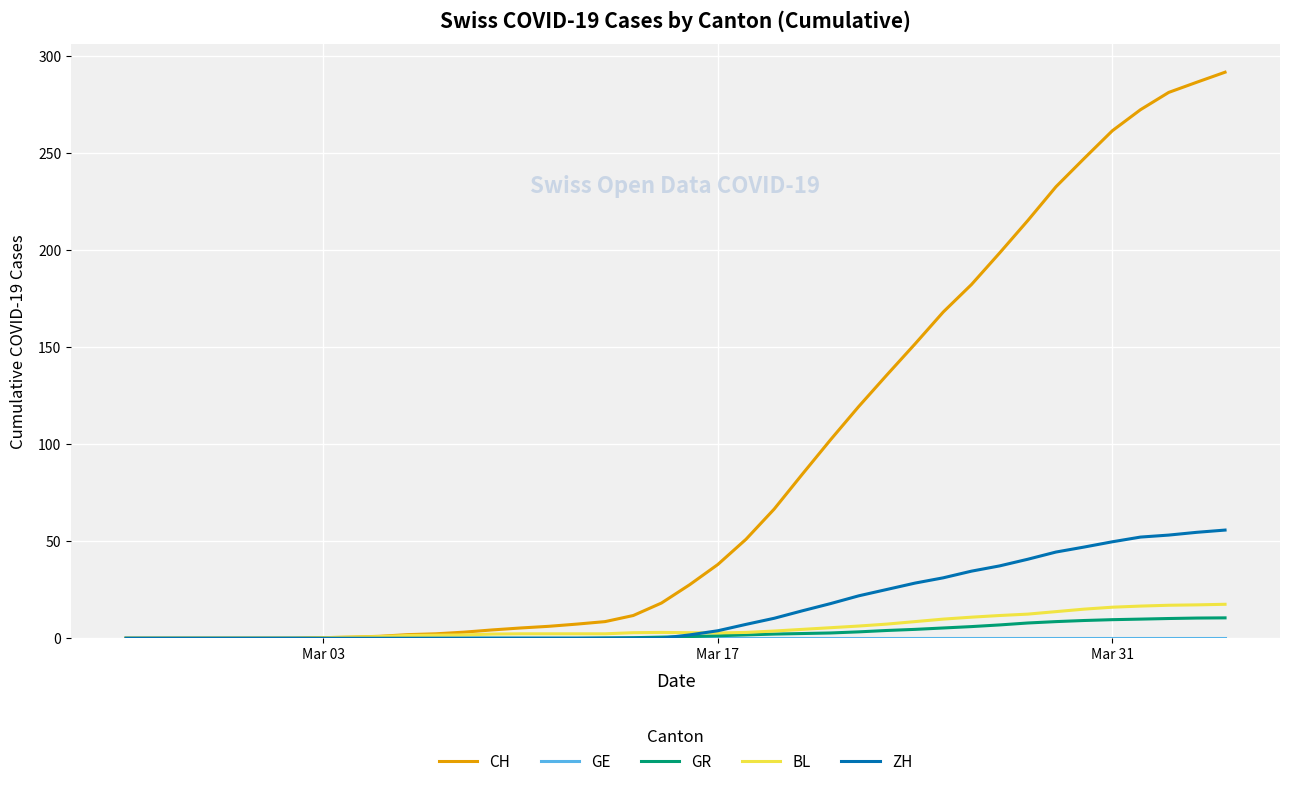

Count the number of data series in this chart.

5